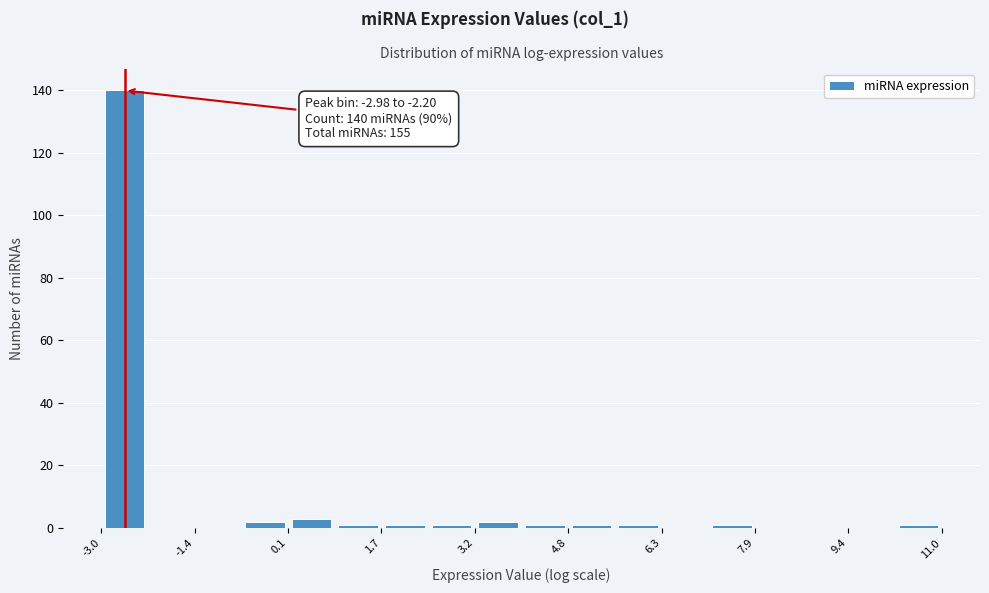

Read against the x-axis, roughly where is the centre of the tallest bar?

-2.6